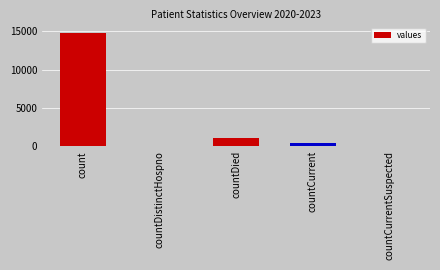

Which category has the highest value across all series?

count